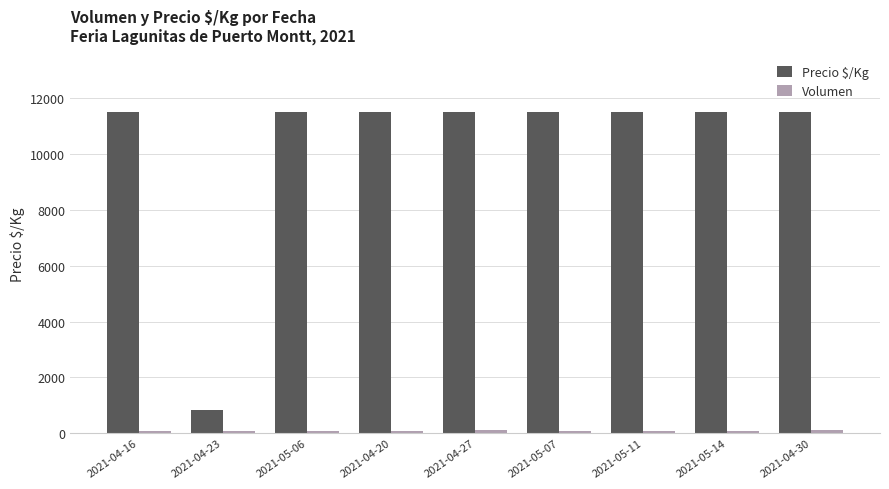

Which series has the widest spread of values?

Precio $/Kg